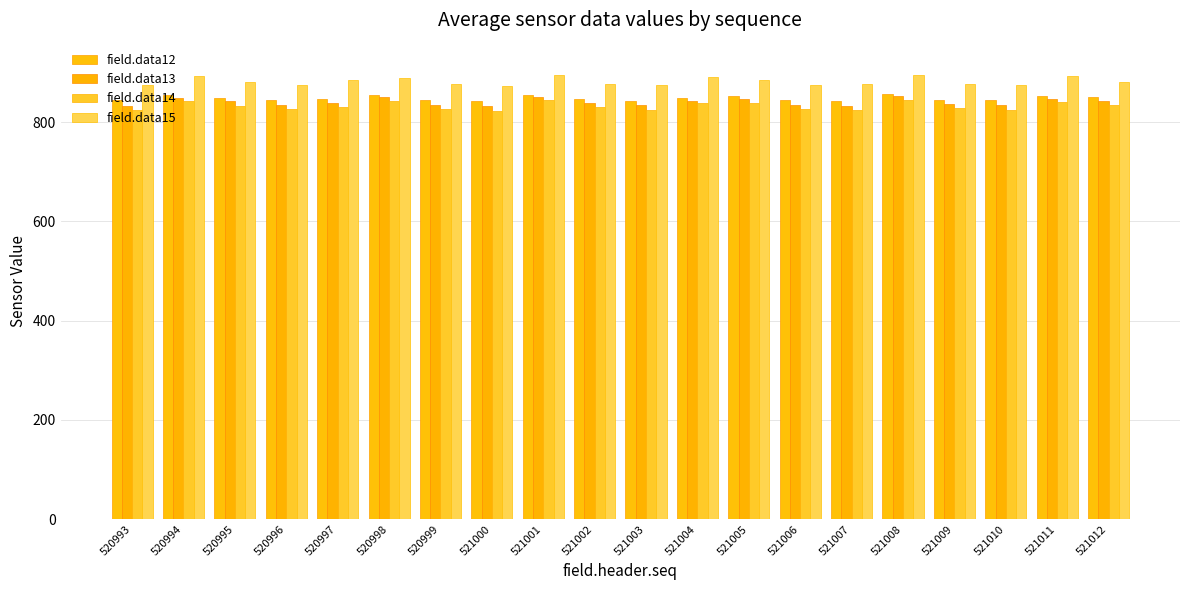

Are the bars grouped side by side (vs. stacked)?

Yes